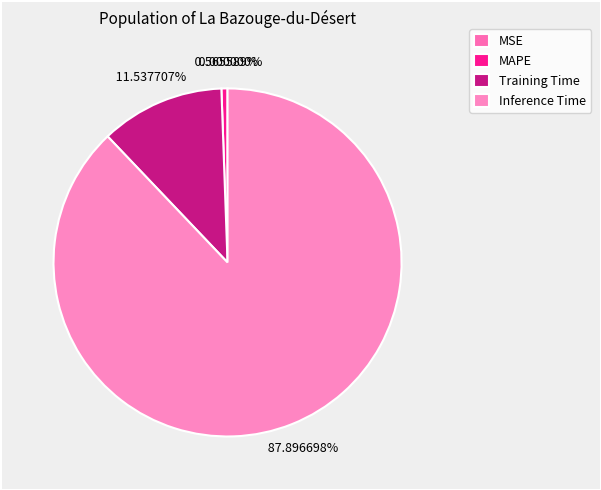

Is the sum of MAPE and SMAPE greater than half?

No